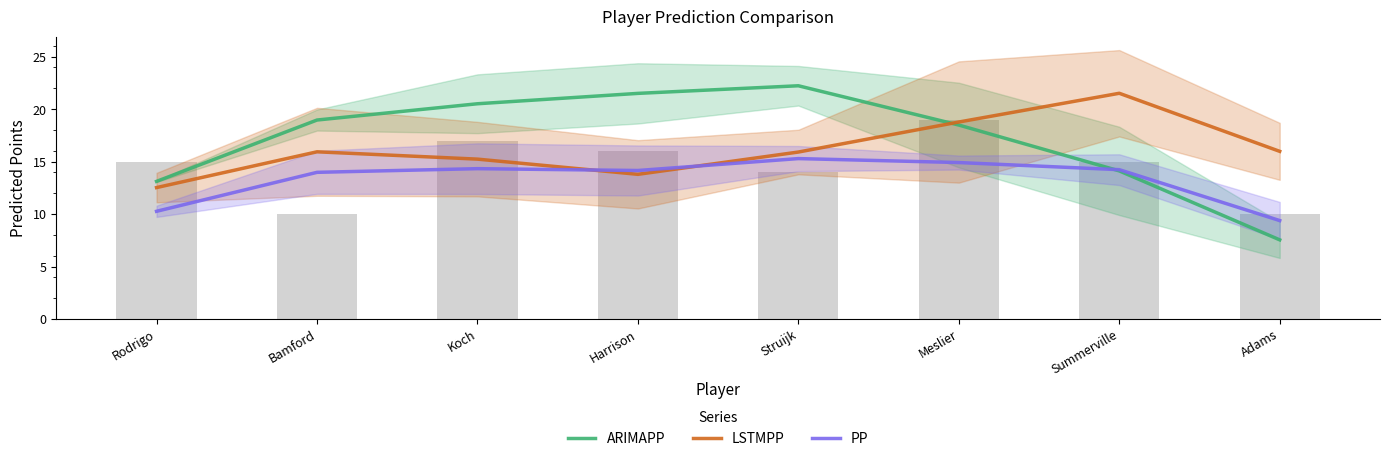

Which series has the largest range (max minus min)?

ARIMAPP